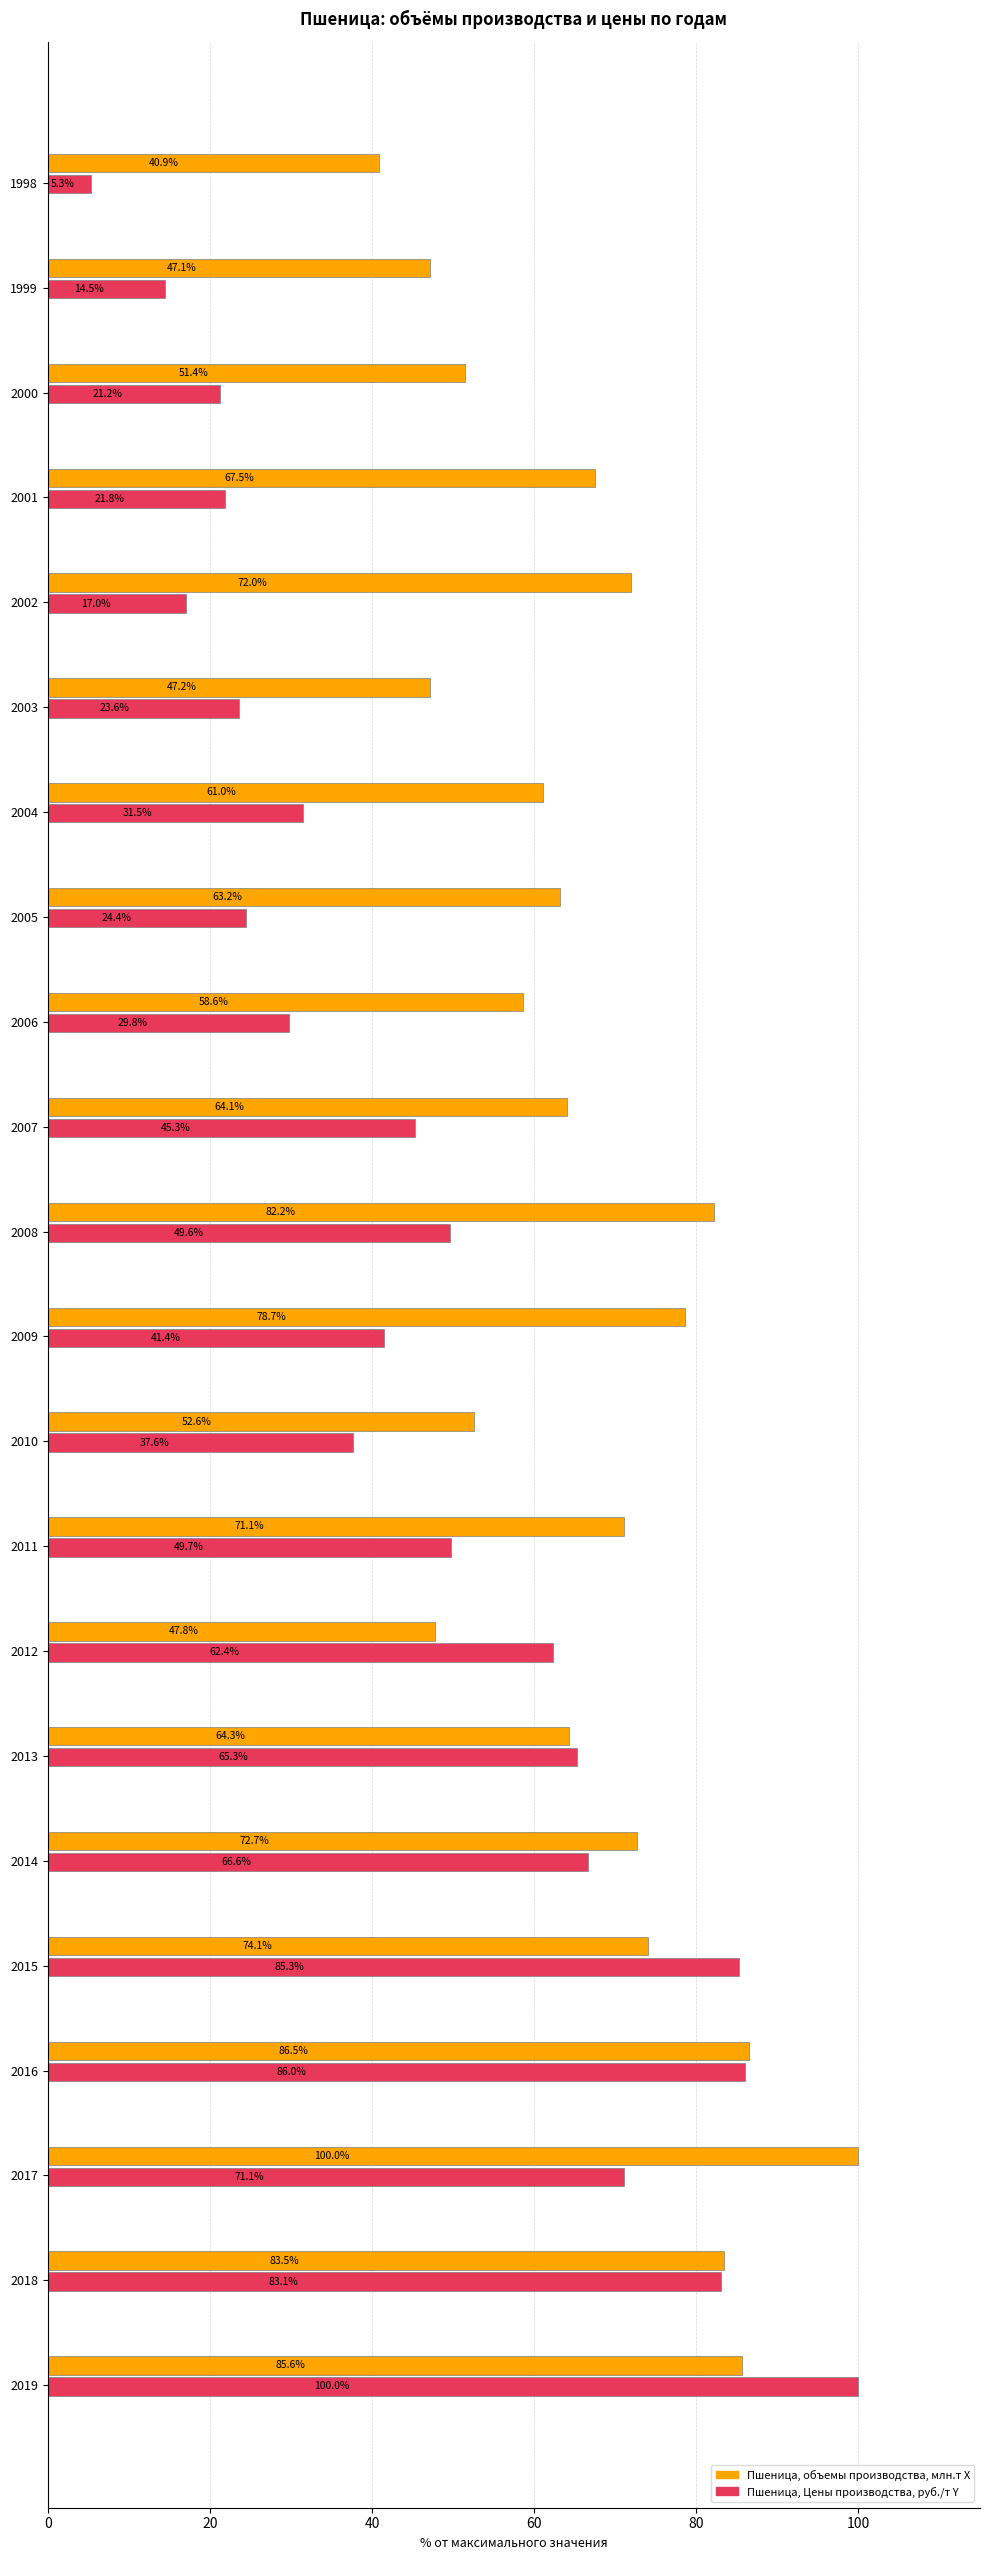

Which series has the largest range (max minus min)?

Пшеница, Цены производства, руб./т Y